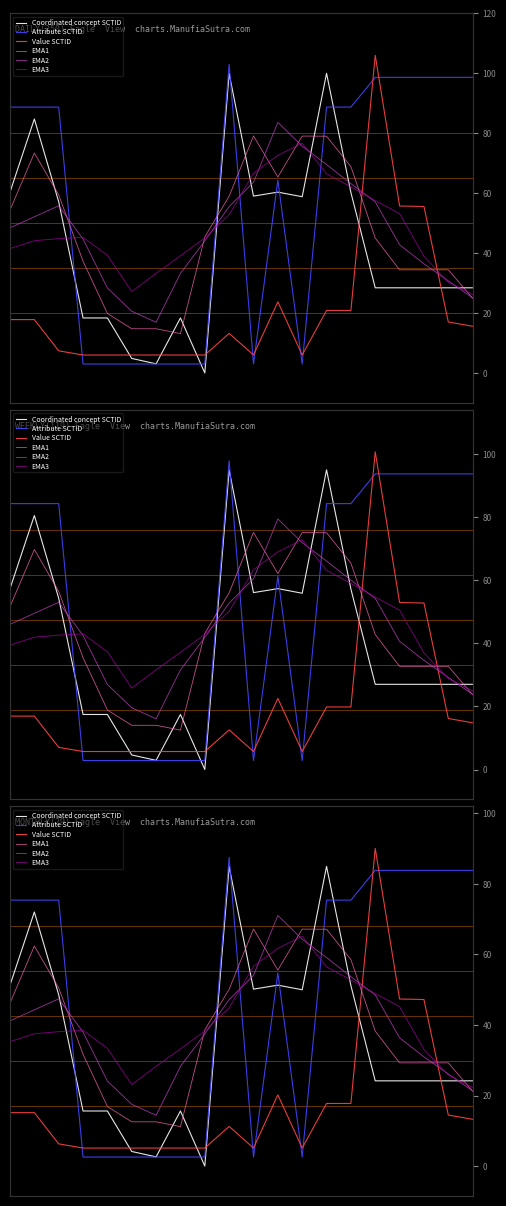

True or false: Value SCTID and Attribute SCTID intersect in this chart.

True